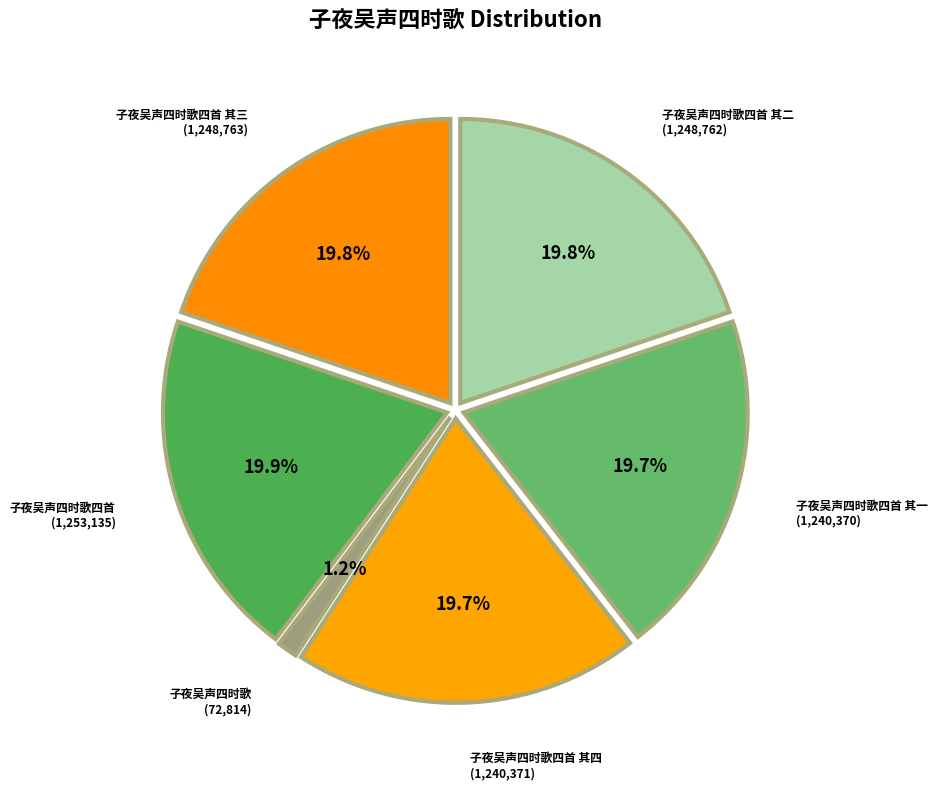

The 子夜吴声四时歌四首 其四 slice represents 31% of the pie. True or false?

False